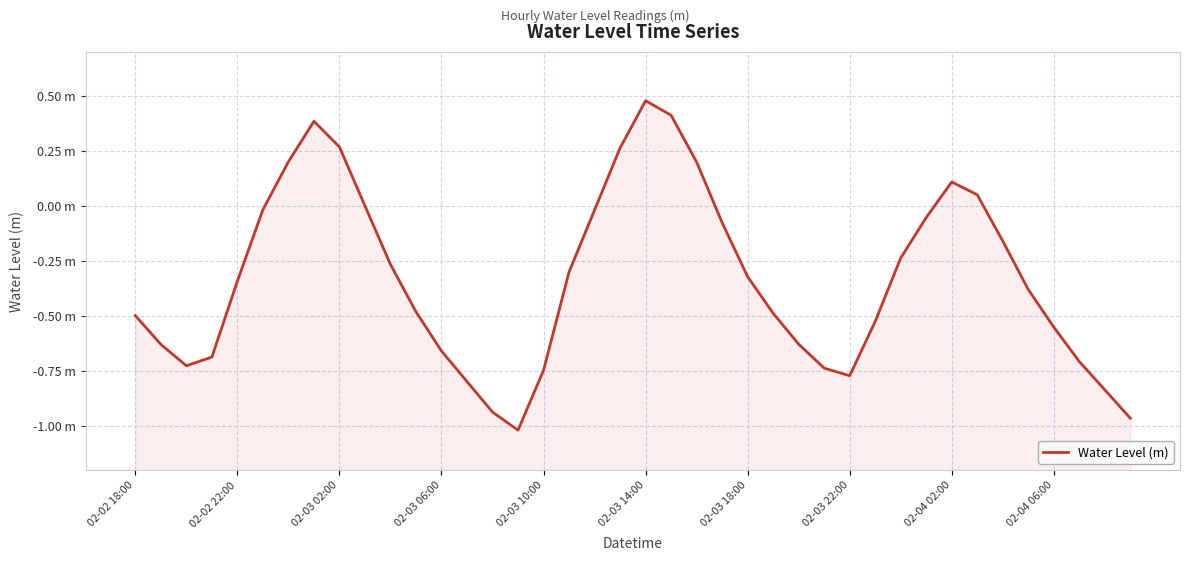

What value does the data have at 02-04 02:00?

0.1